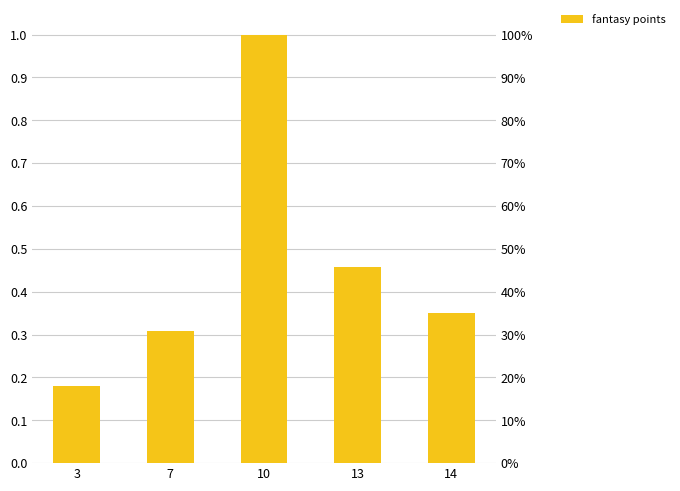

Count the values in the range 0 to 1.

5